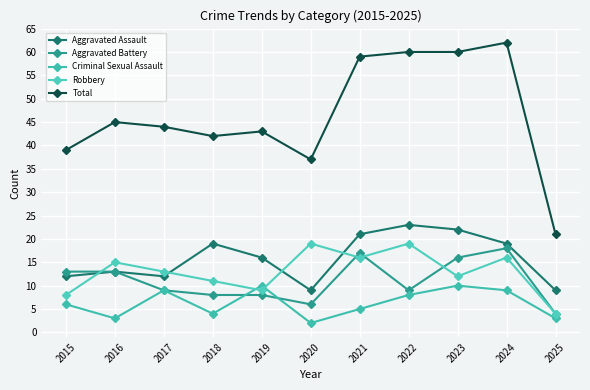

What is the average value of the Robbery series?

13